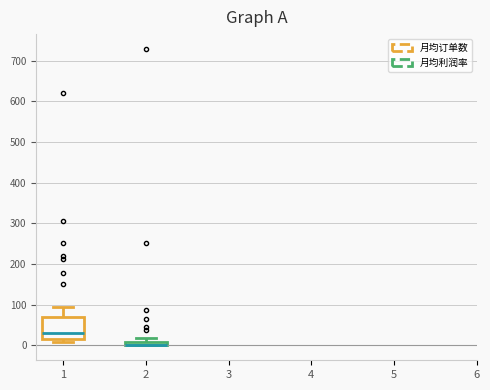

Where is the upper edge of the box at x = 1 on the y-axis? The values are not printed on the chart, so give them approximately, as read against the axis.

70